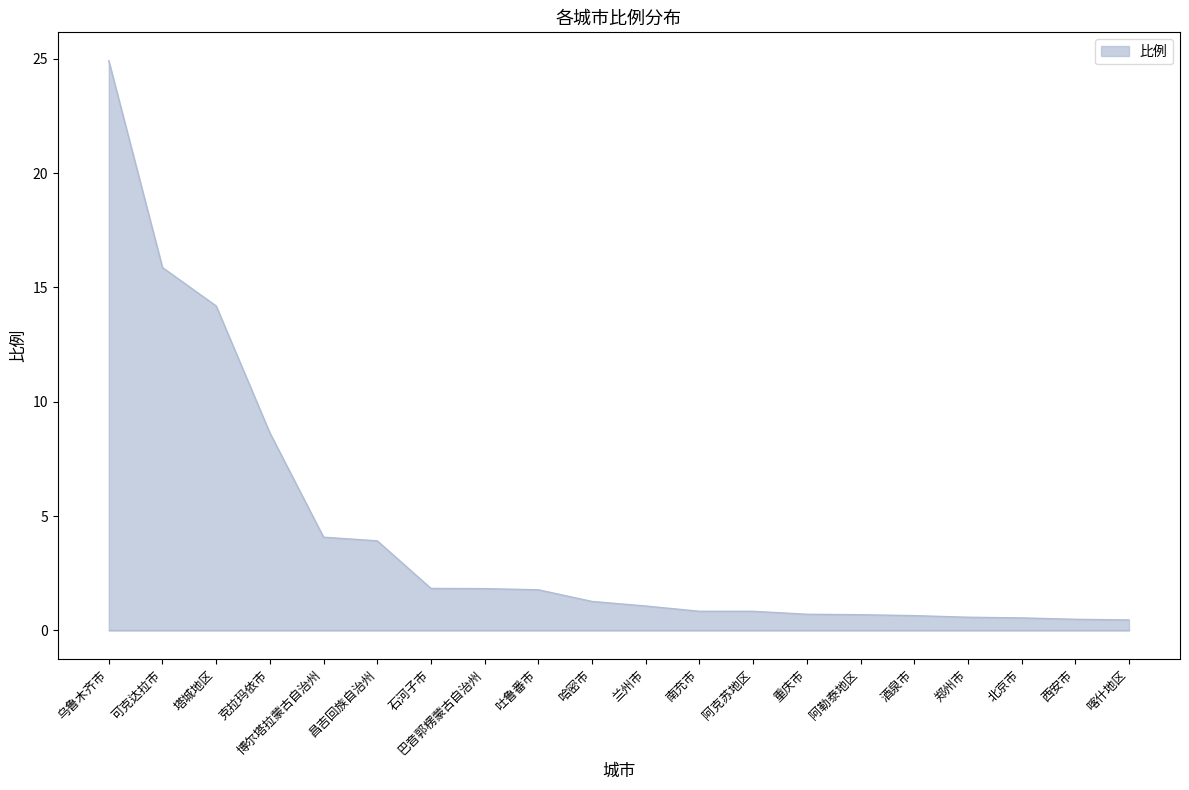

How many lines are shown in the chart?

1